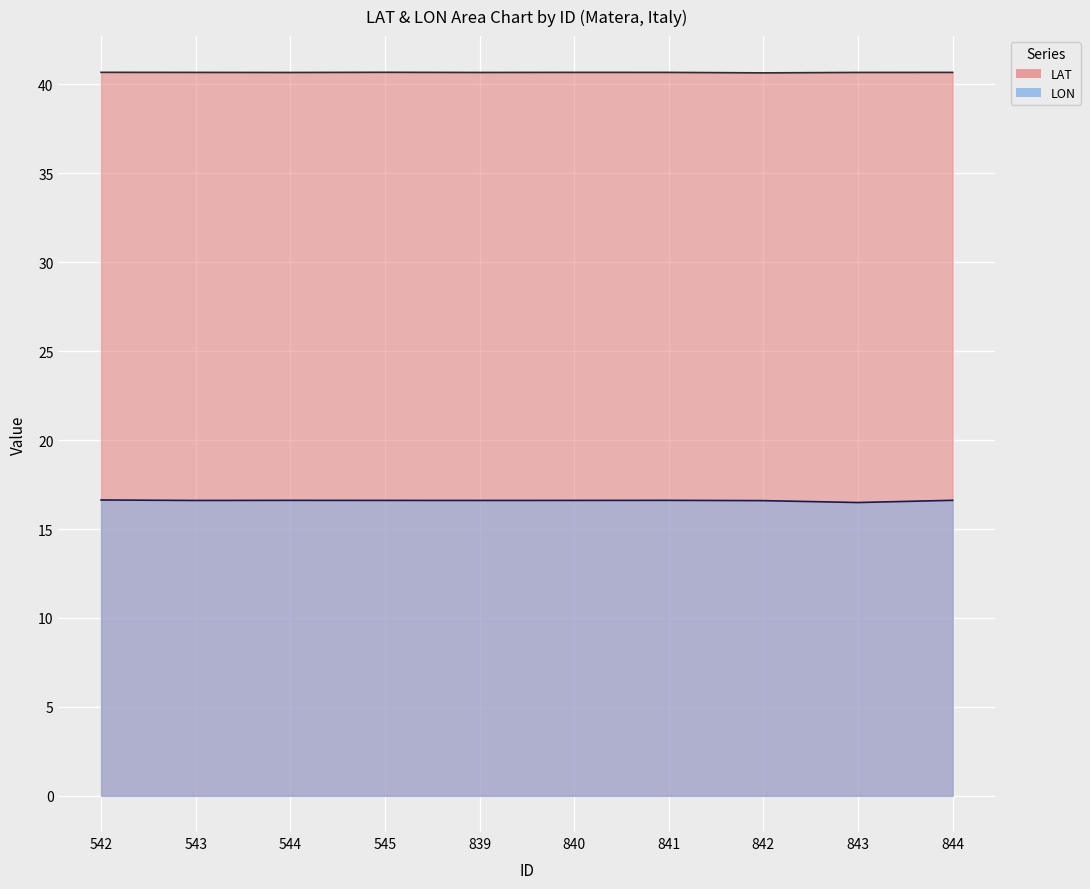

Which series has the largest total across all categories?

LAT